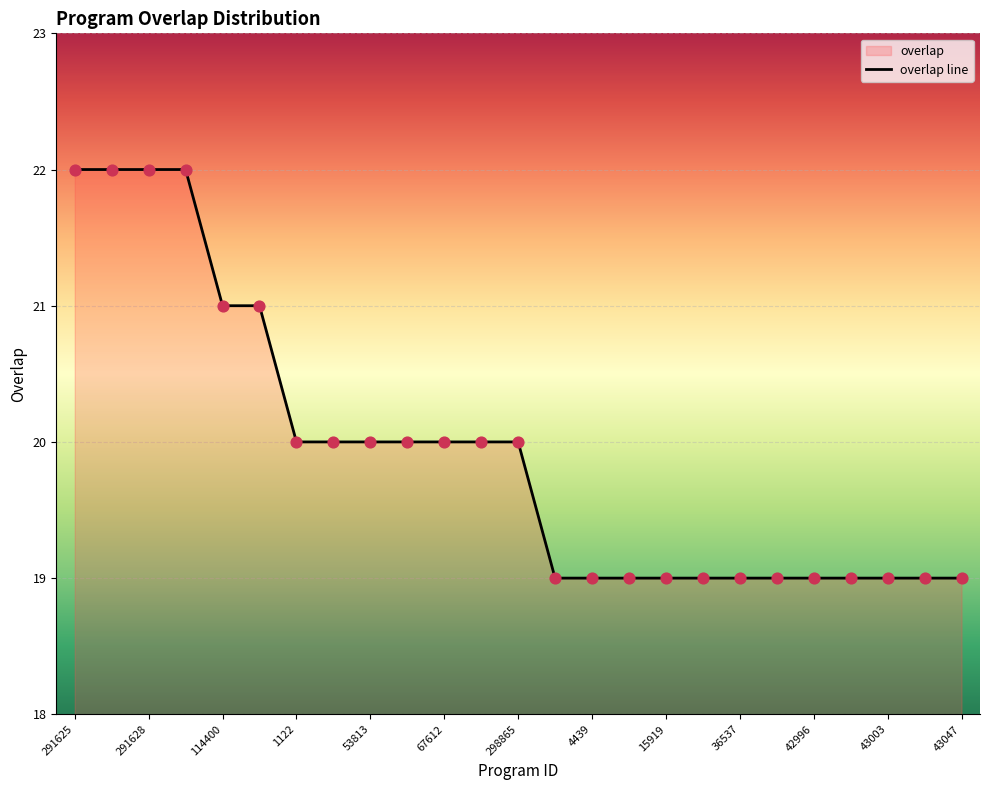

Between 291628 and 7916, which is larger?

291628